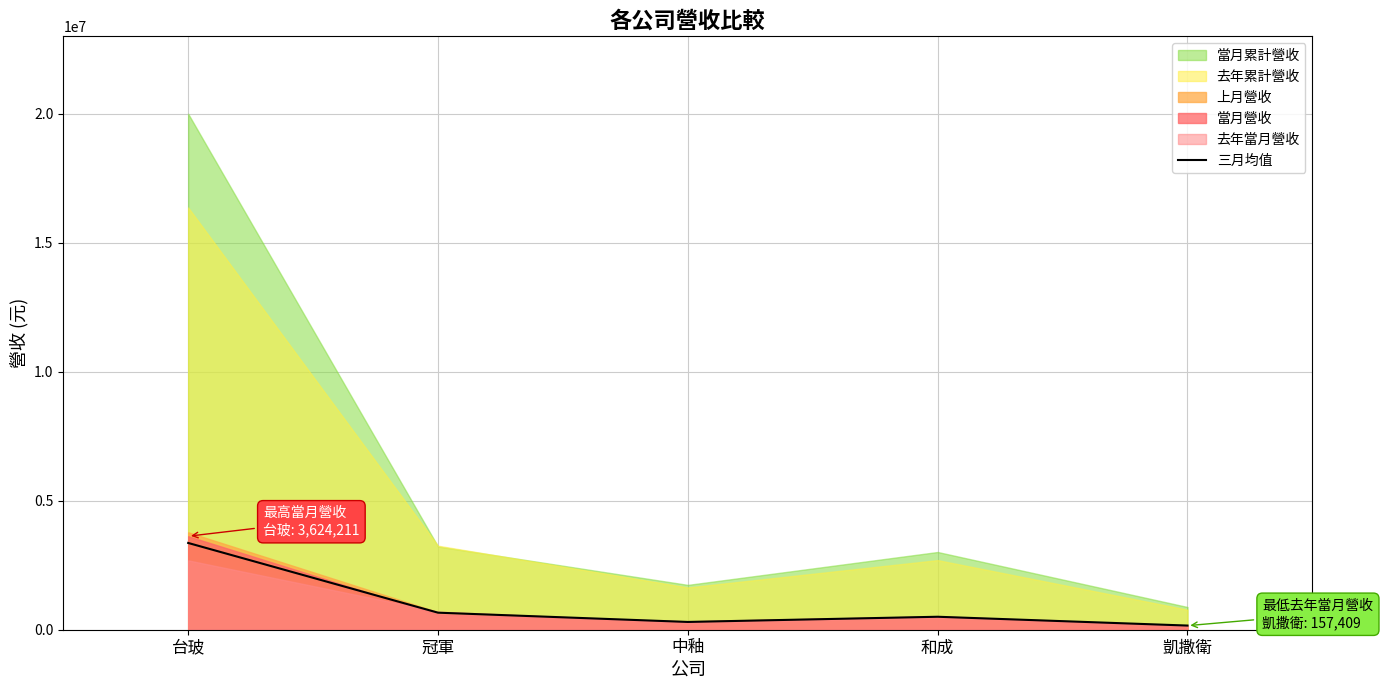

The value of 三月均值 at 台玻 is 3363120.0. True or false?

True